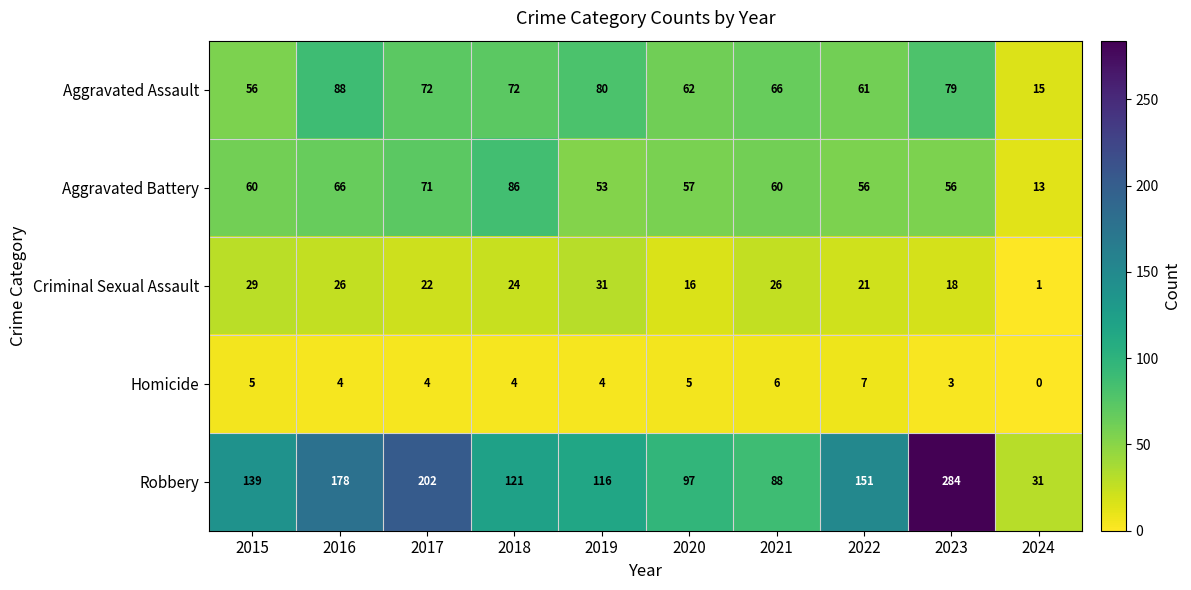

Count the number of categories in the chart.

10